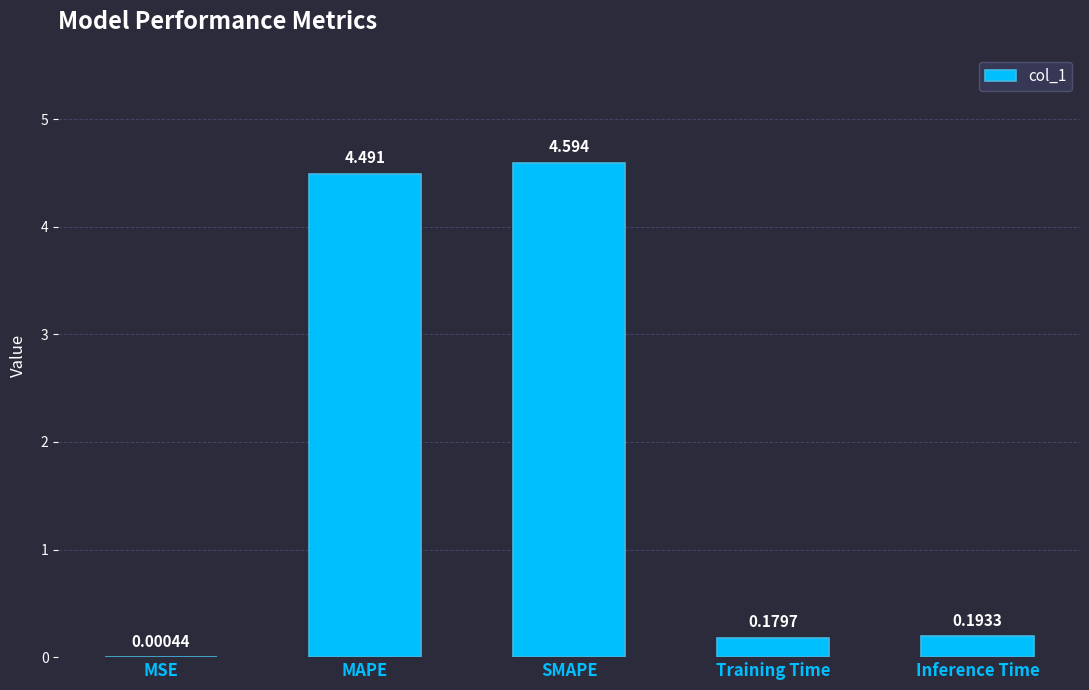

Where is the data nearest to the value 2?

Inference Time